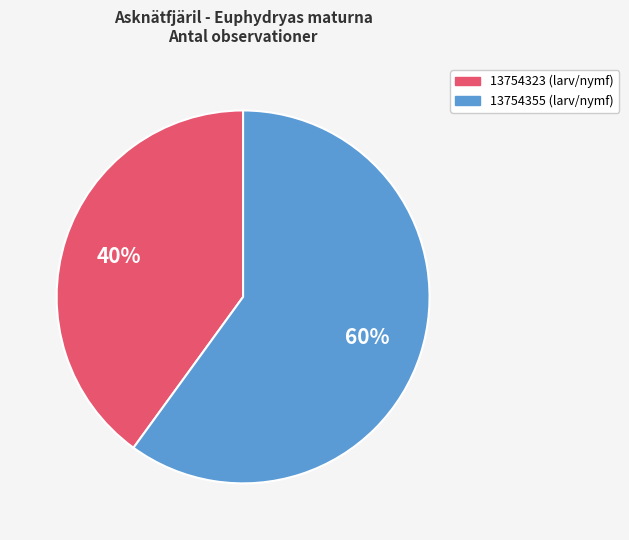

Which category has the biggest portion of the pie?

13754355